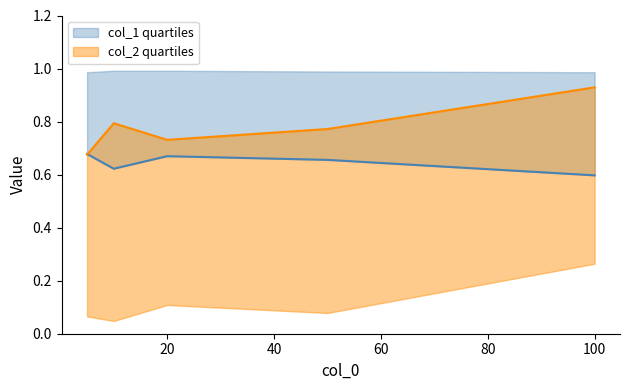

What is the difference between the highest and lowest values at 60?

0.1